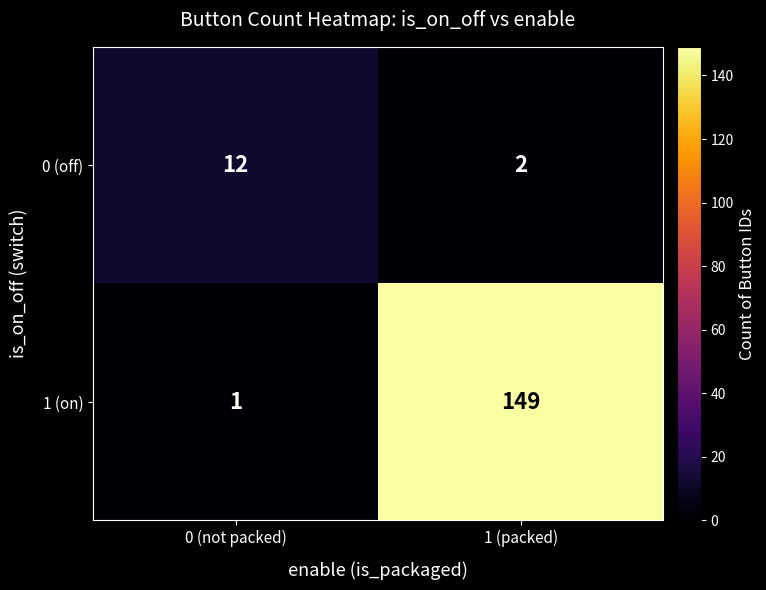

Which category has the highest value across all series?

1 (packed)